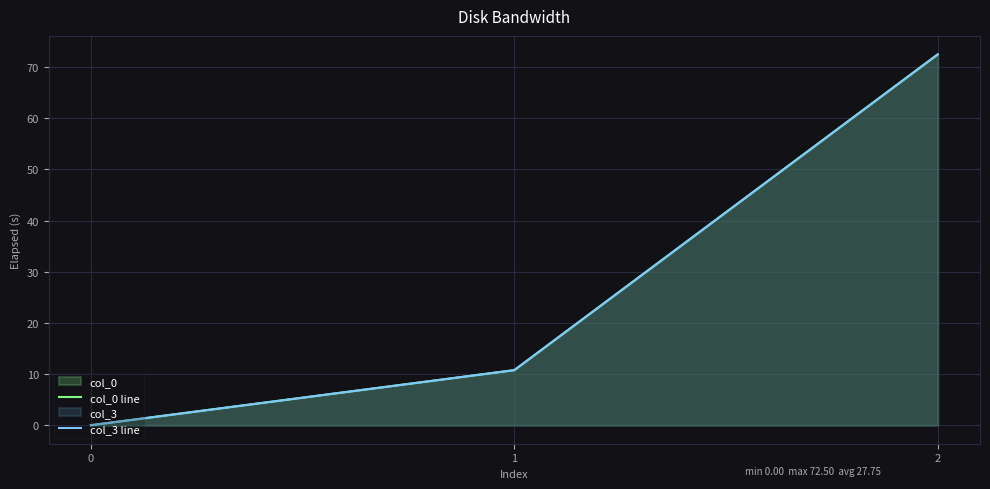

Reading left to right, list all the values displayed in this chart.

col_0 line: 0=0.0	1=10.8	2=72.5
col_3 line: 0=0.0	1=10.8	2=72.5